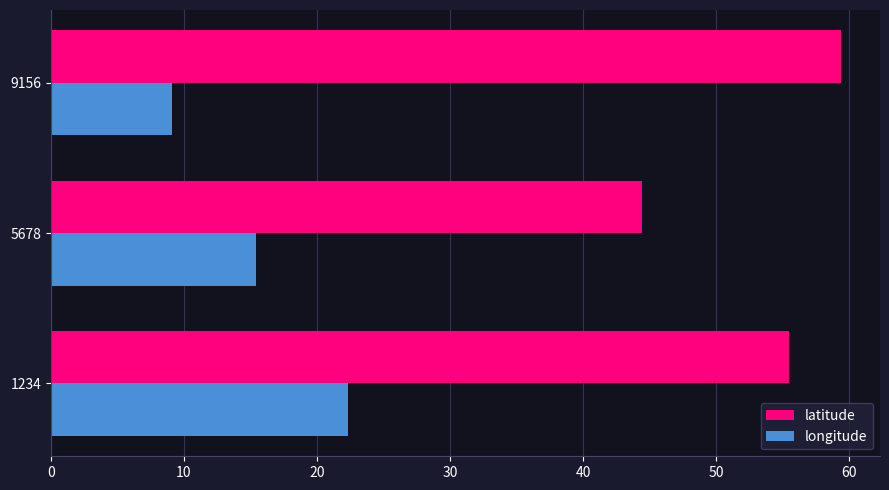

At how many categories does at least one series exceed 11?

3